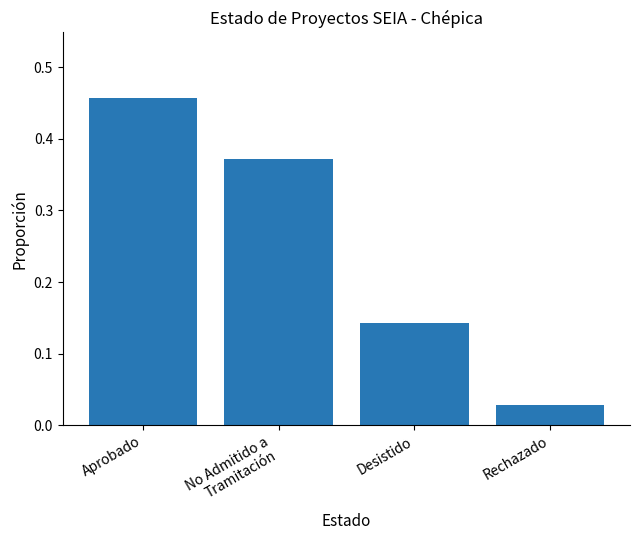

What is the sum of all values?

1.0